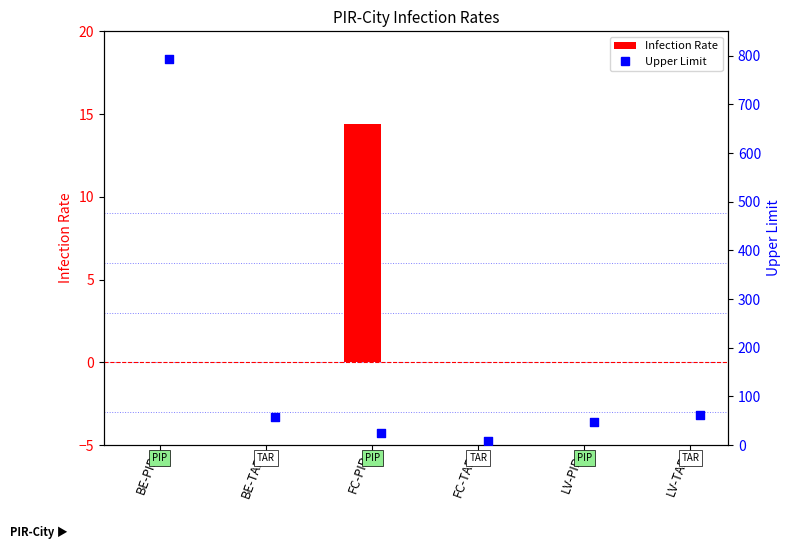

Is the value of Infection Rate at BE-TAR greater than the value of Upper Limit at LV-TAR?

No